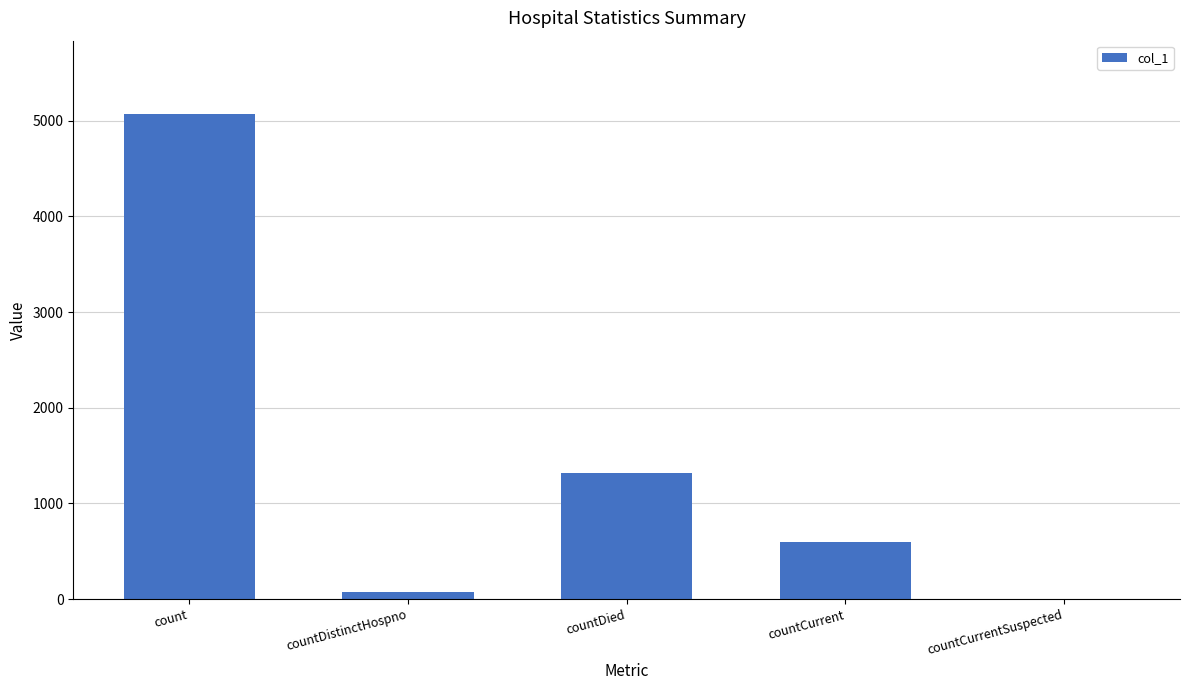

What is the change in value from countDied to countCurrentSuspected?

-1313